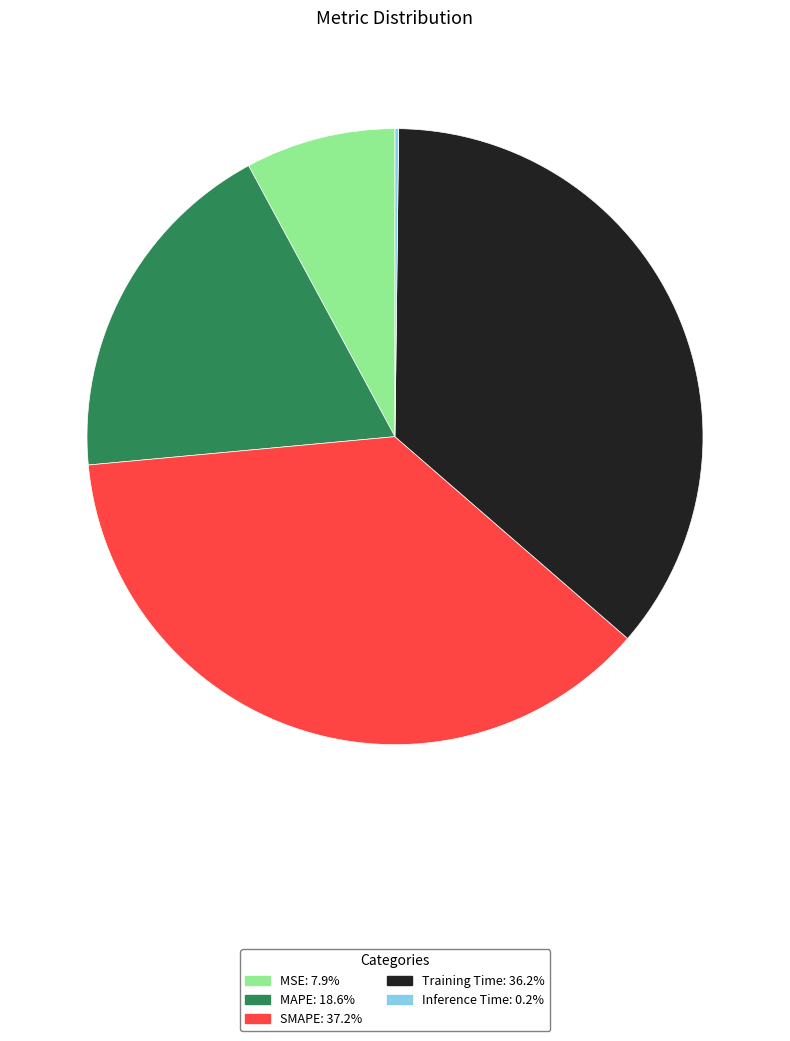

Is the sum of SMAPE and MAPE greater than half?

Yes